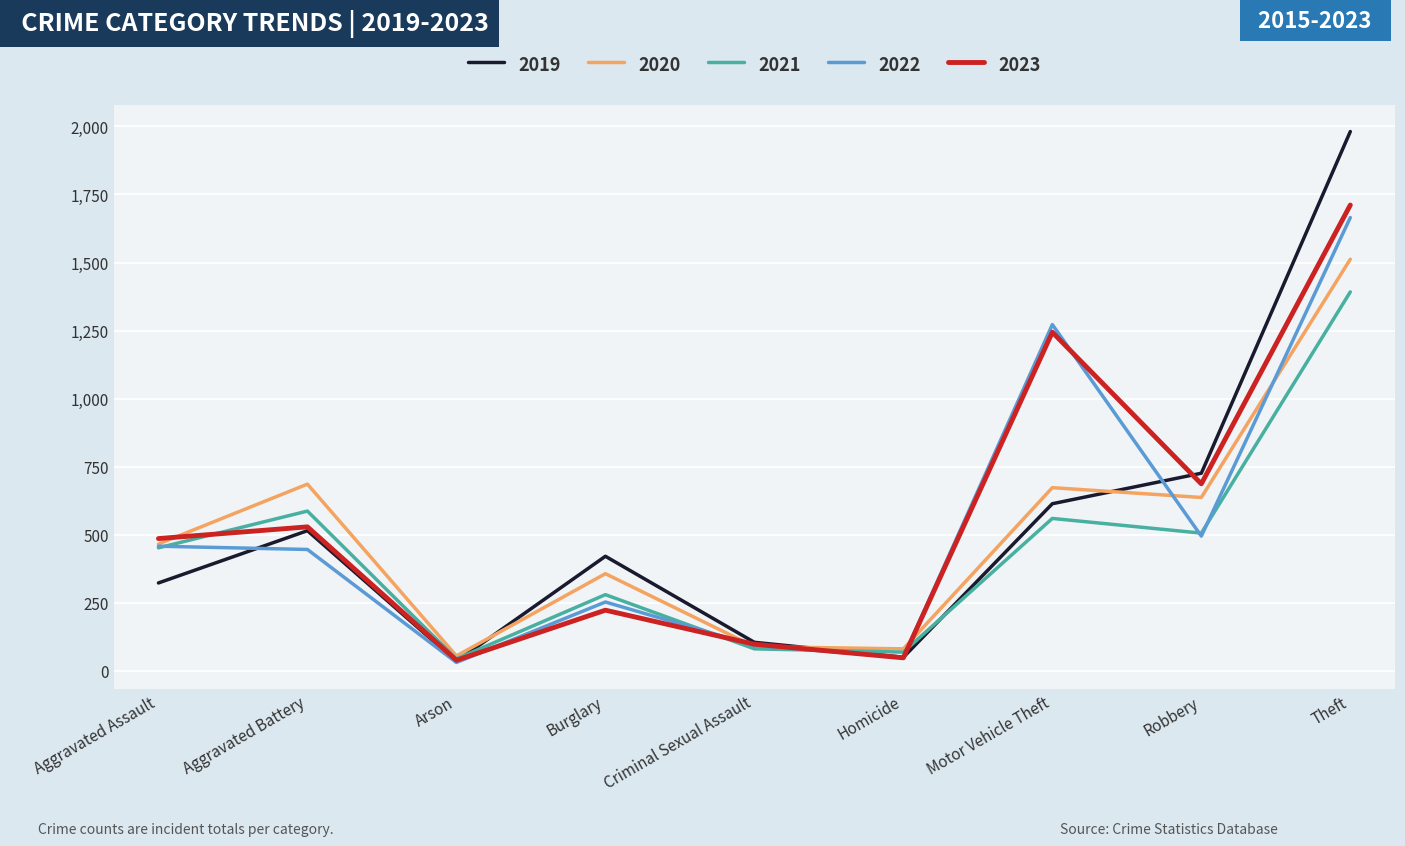

At which label does 2019 first exceed 421?

Aggravated Battery